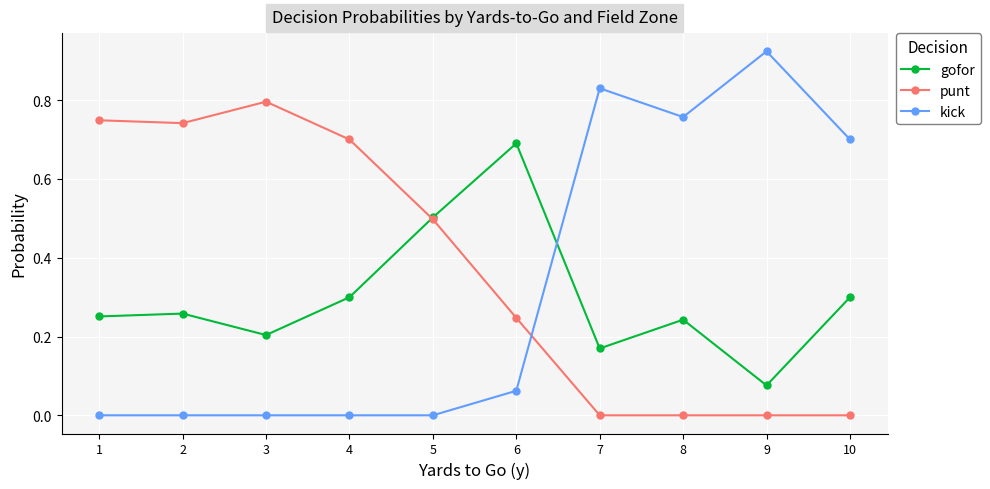

Which series has the widest spread of values?

kick